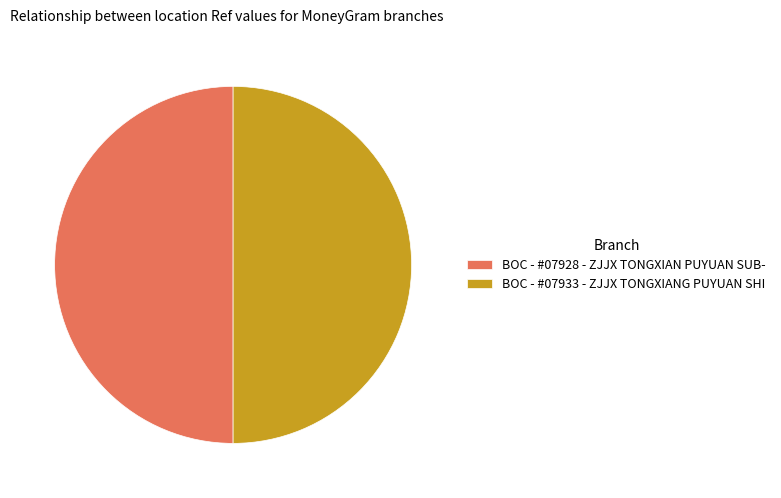

The BOC - #07928 - ZJJX TONGXIAN PUYUAN SUB- slice represents 38% of the pie. True or false?

False